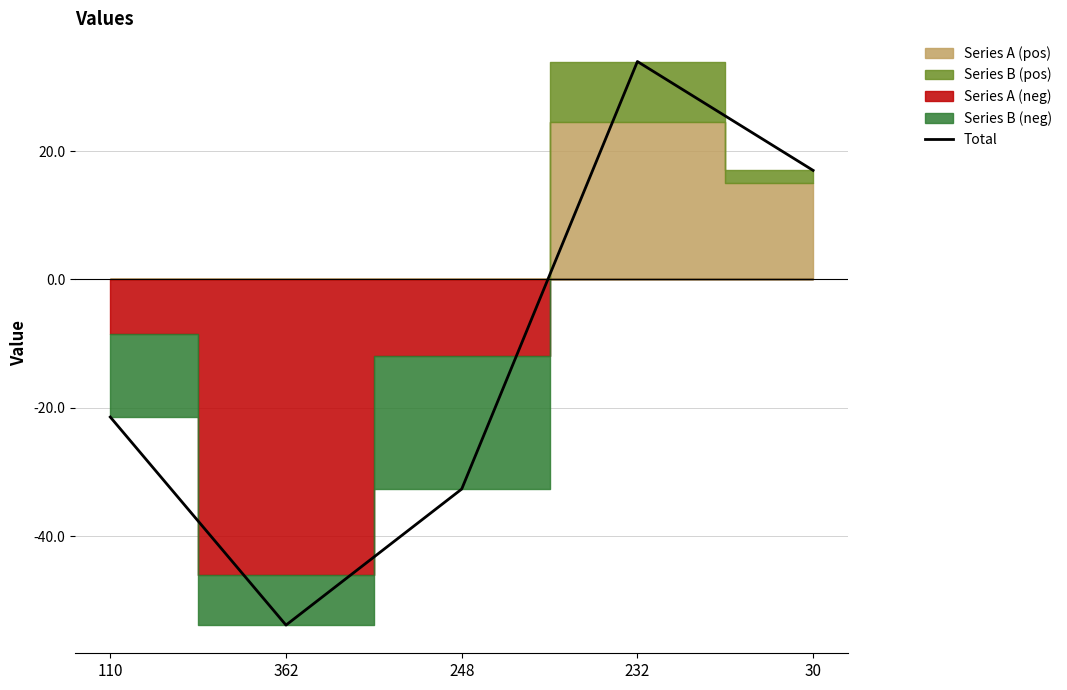

The chart shows a value of 23.3 at 30. True or false?

False